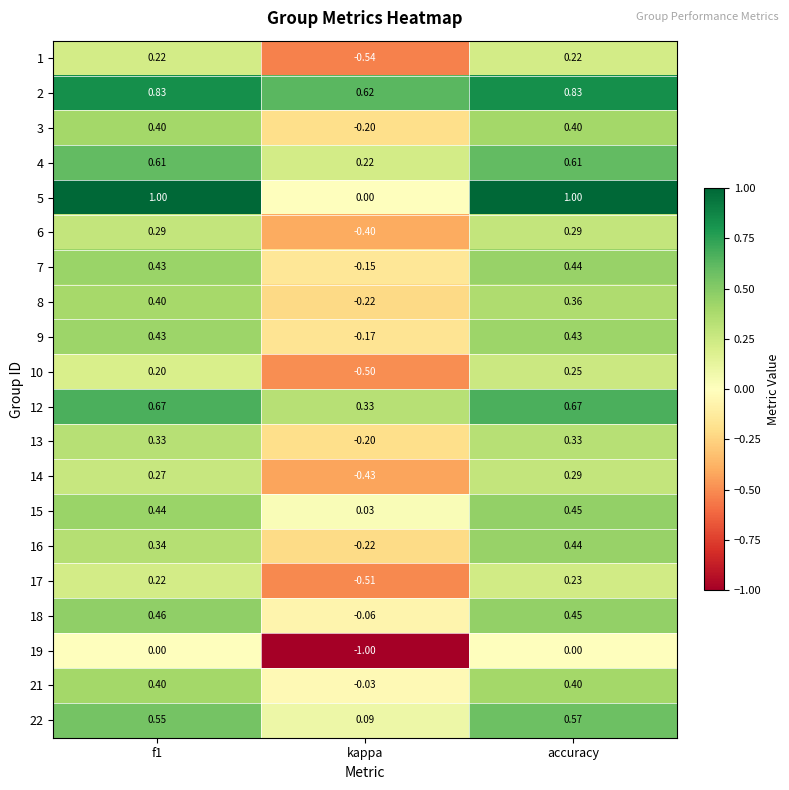

Is the value of 21 at kappa greater than the value of 4 at kappa?

No